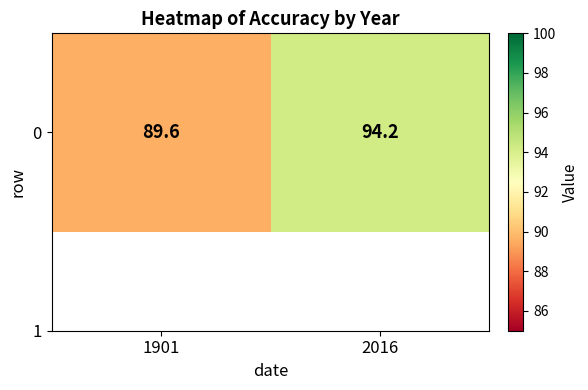

The value at 1901 is 89.6. True or false?

True